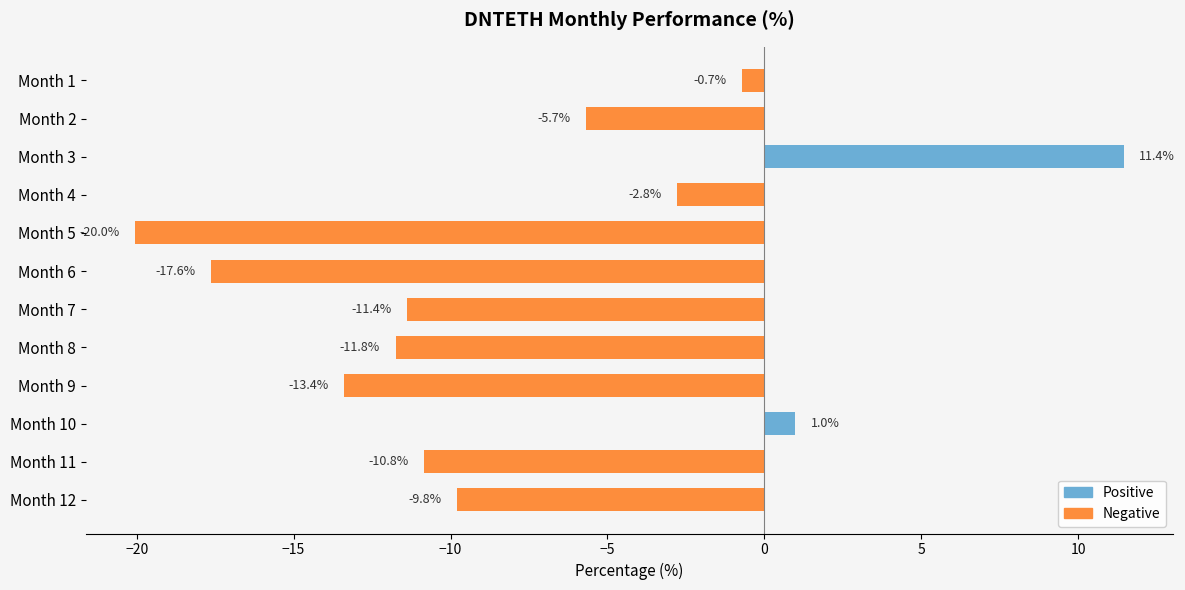

What is the greatest value displayed?

11.4